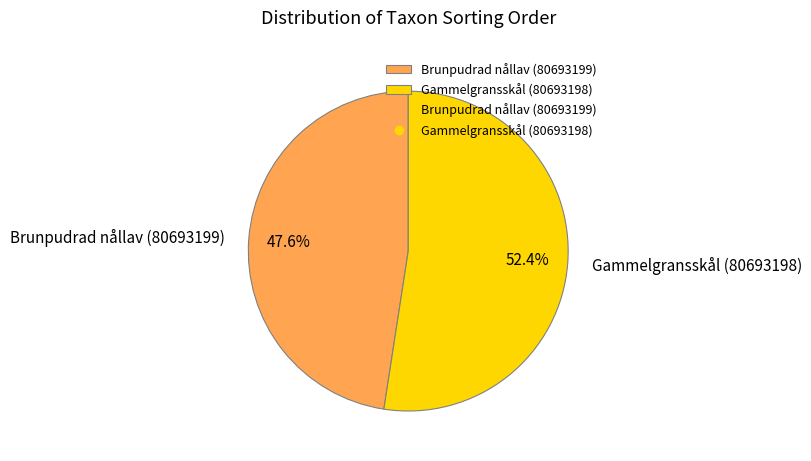

What portion of the pie excludes Gammelgransskål (80693198)?

47.6%